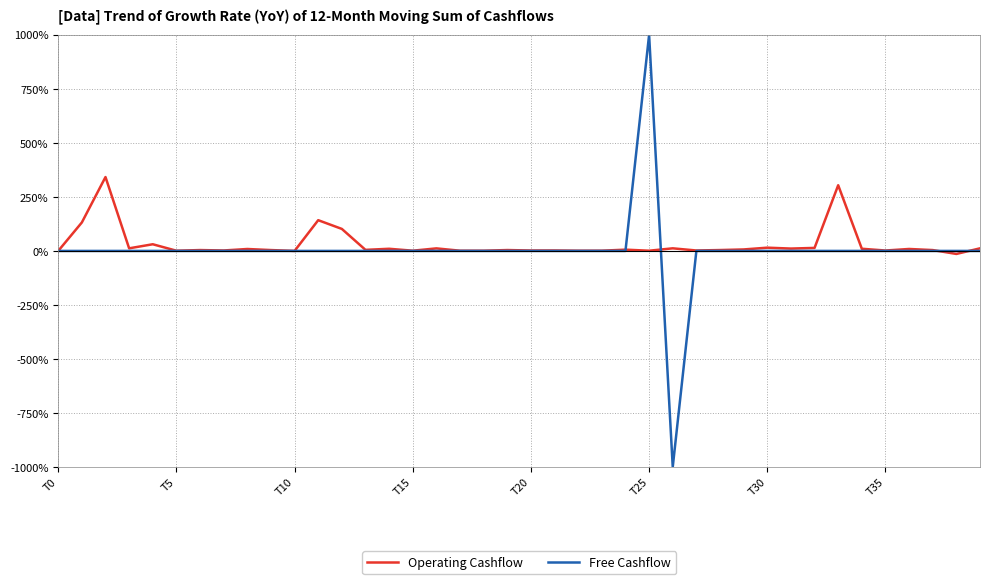

Which series has the largest range (max minus min)?

Free Cashflow